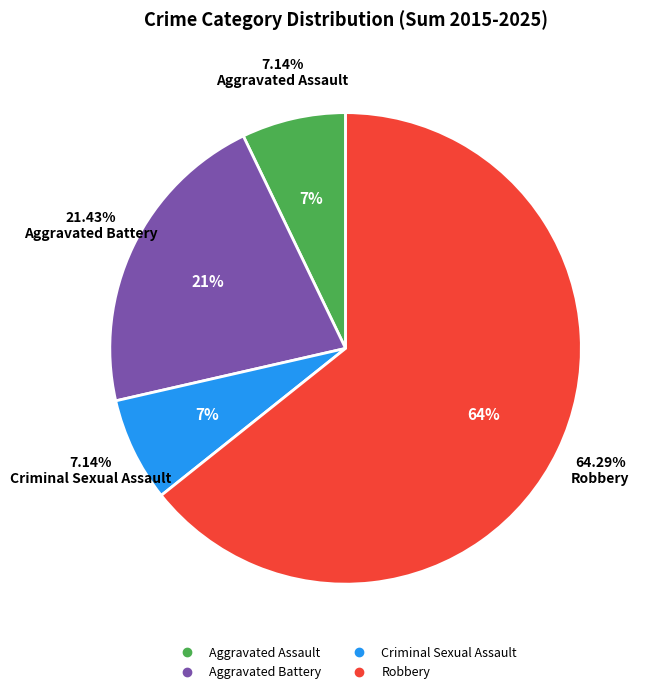

To the nearest percent, what is the difference between the largest and smallest slice percentages?

57%